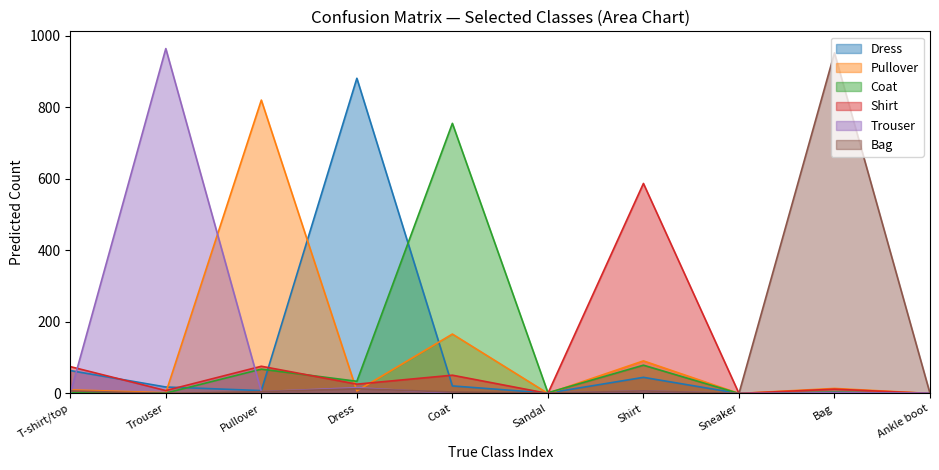

What is the difference between the maximum and second lowest values in the Coat series?

755